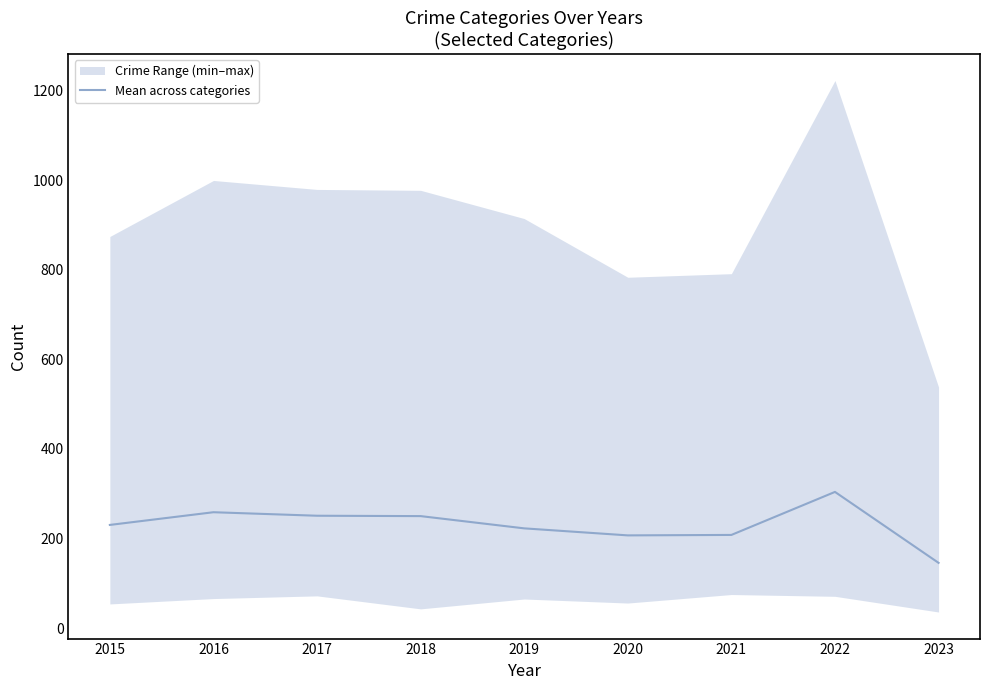

What is the maximum value shown in the chart?

304.0